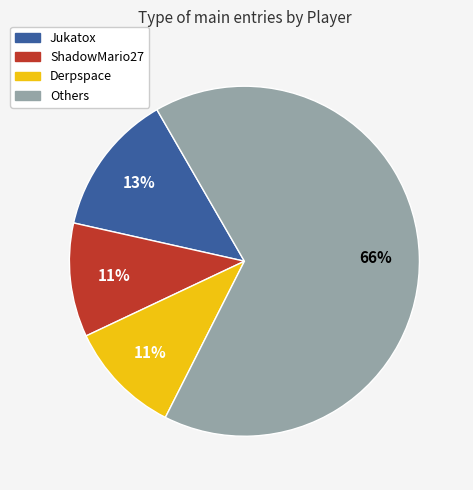

Is there a majority slice in this chart?

Yes